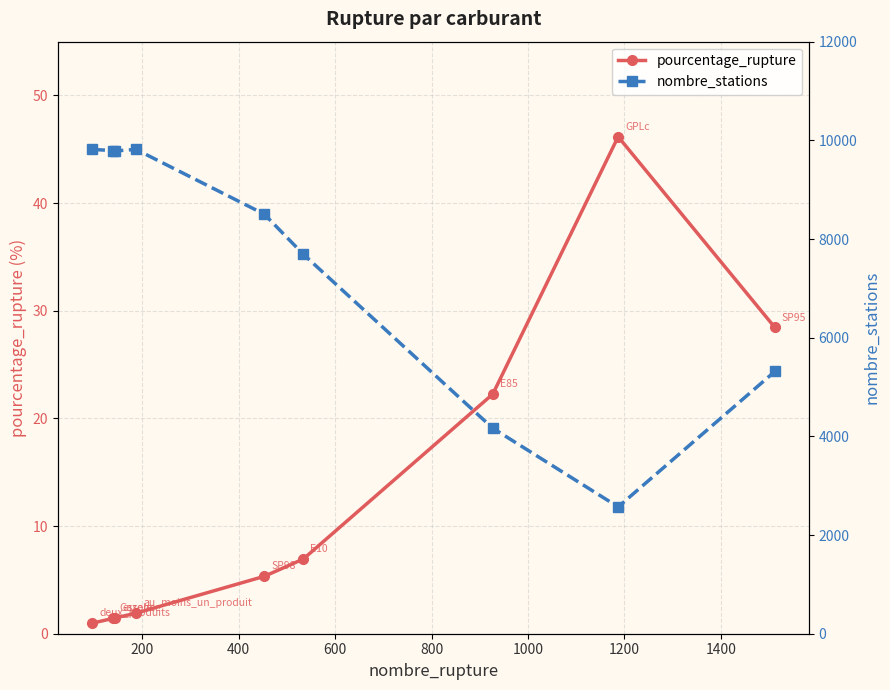

Is this an area chart (filled region under the line)?

No